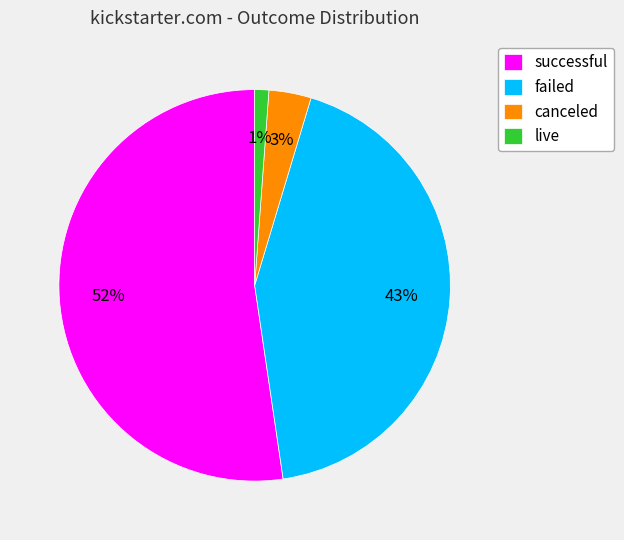

To the nearest percent, what portion does failed represent?

43%